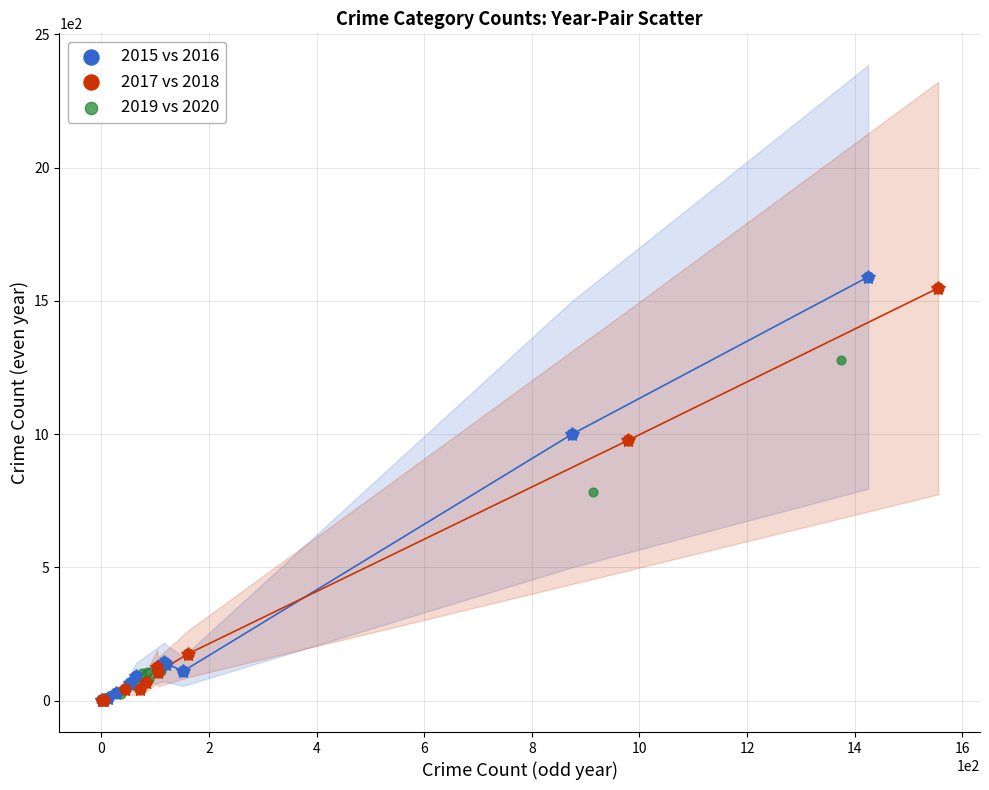

Which series reaches the maximum Y coordinate?

2015 vs 2016